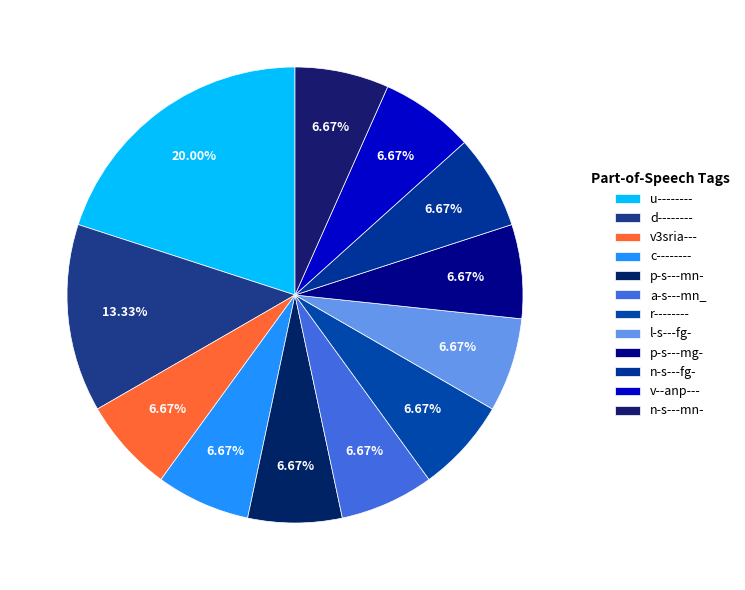

Is p-s---mg- the majority of the pie?

No